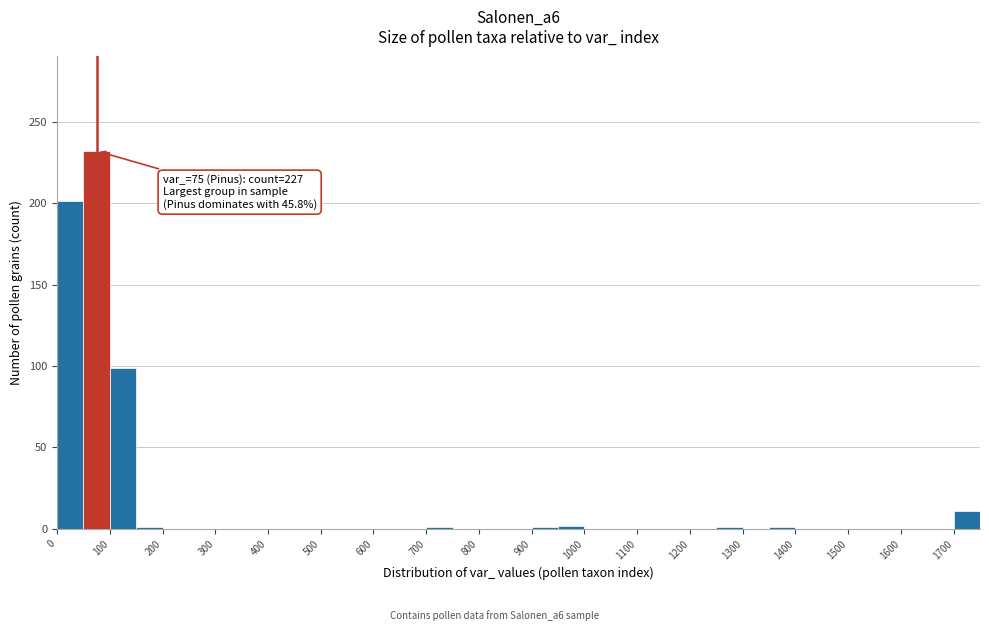

Which range on the x-axis has the tallest bar?

50 to 100